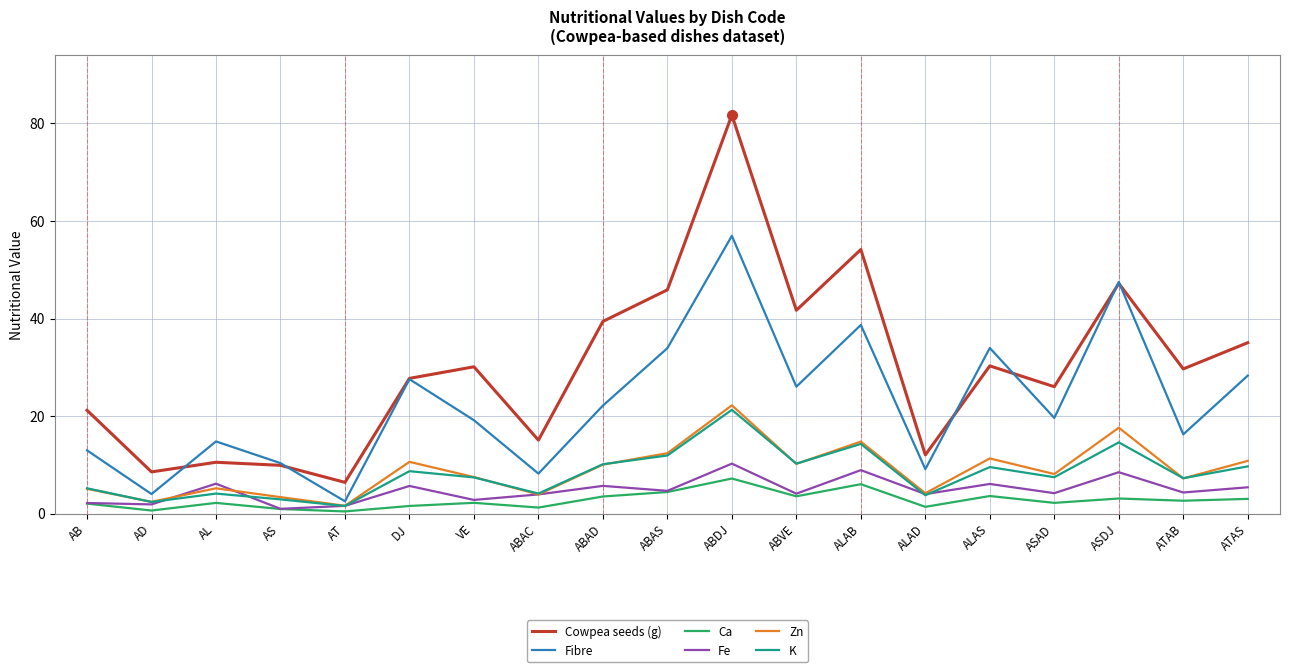

Which series changed the most between AS and ASDJ?

Cowpea seeds (g)